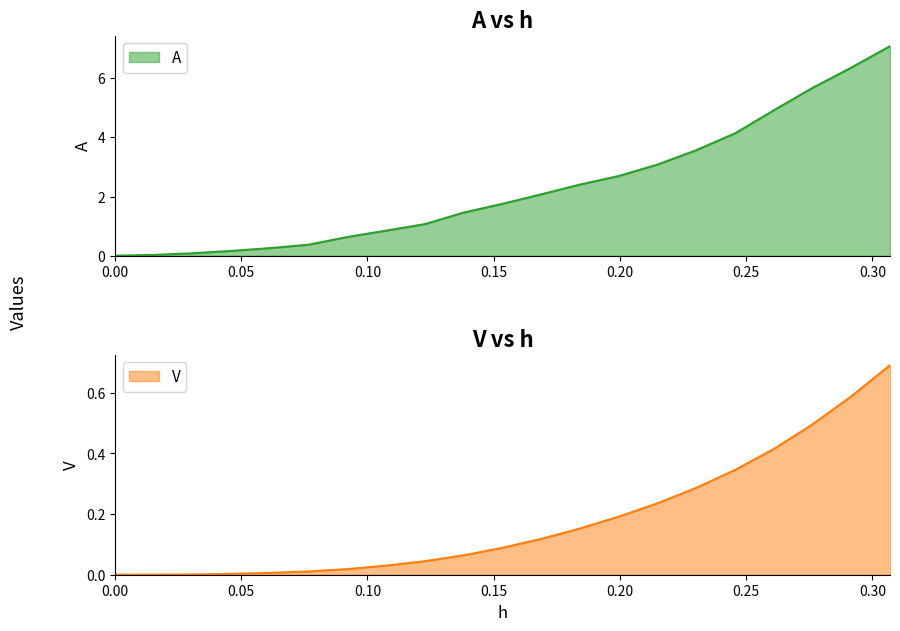

True or false: V and A cross at least once.

False